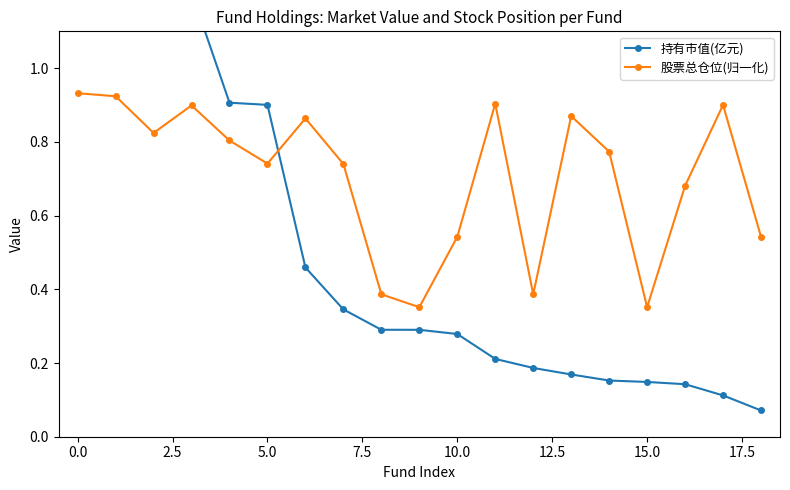

What is the label of the 5th point from the right?

14